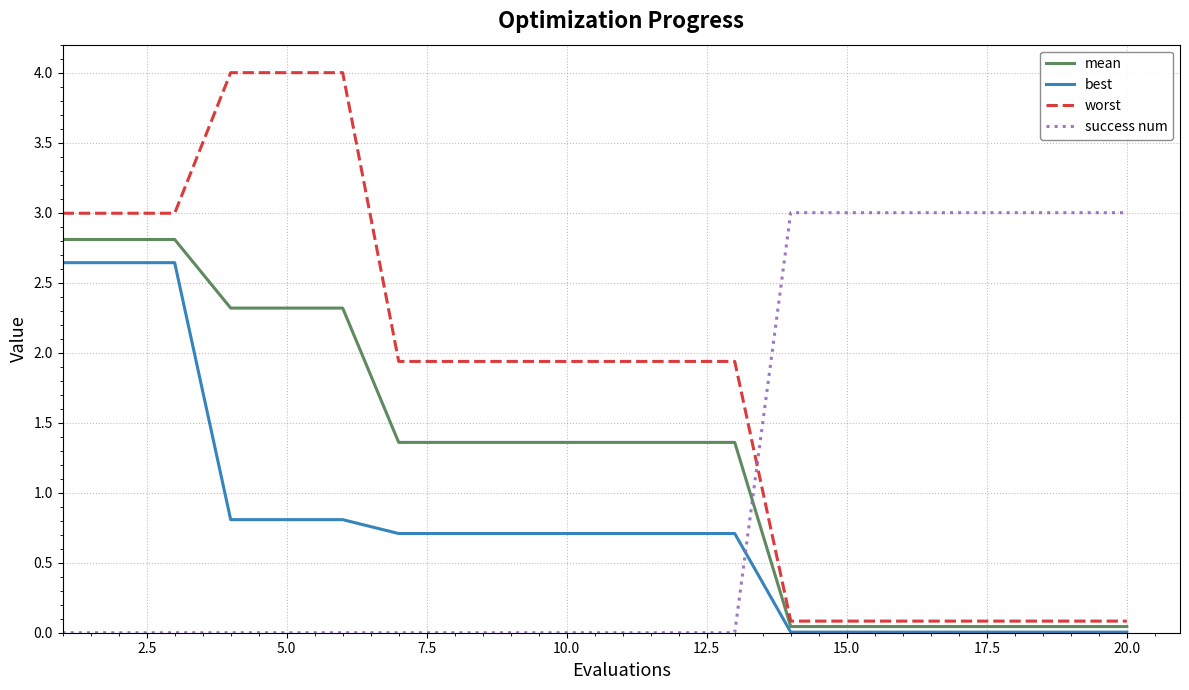

Which series has the largest total across all categories?

worst